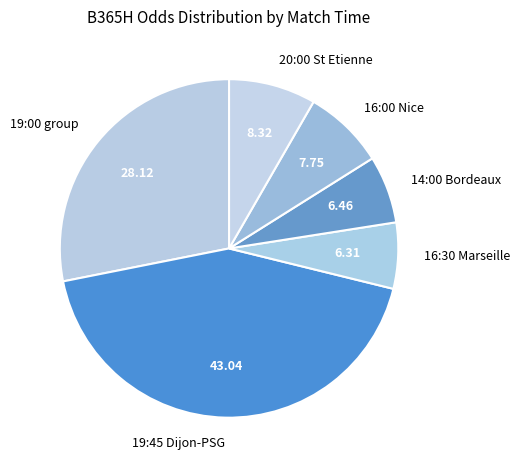

How many segments does this pie chart have?

6